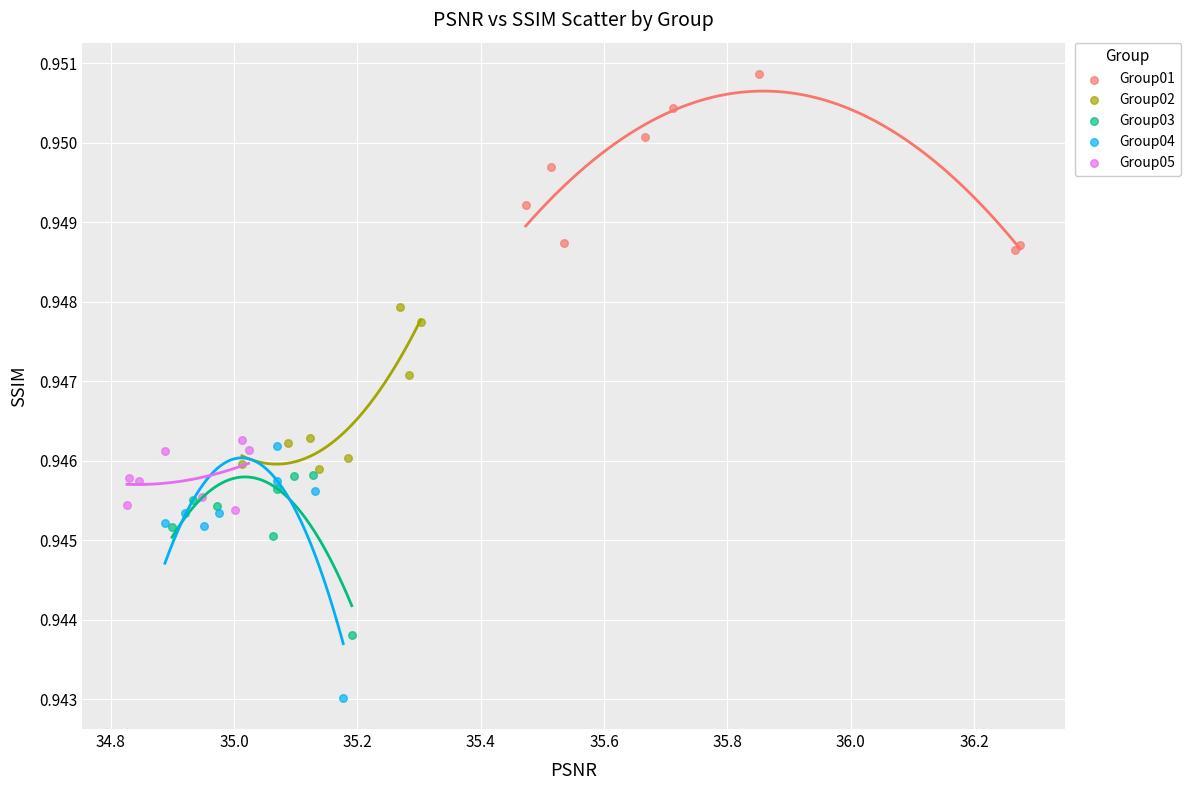

Which series reaches the maximum Y coordinate?

Group01